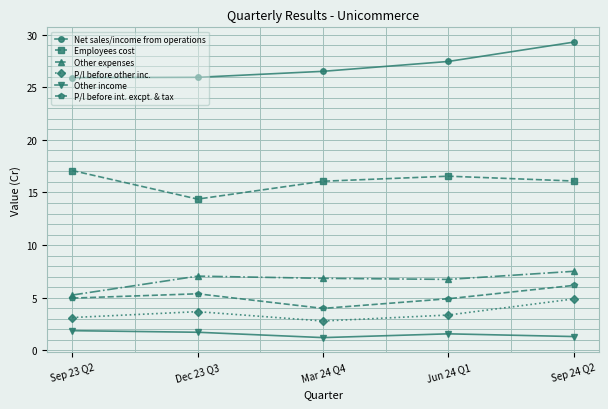

What is the smallest value displayed?

1.2